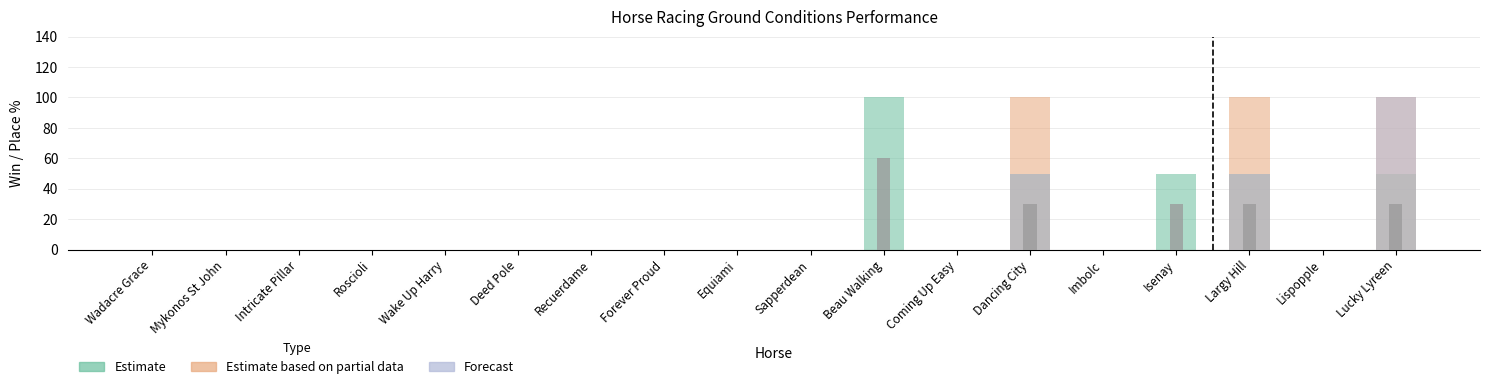

Reading right to left, transcribe all the data shown in this chart.

Estimate: Lucky Lyreen=50	Lispopple=0	Largy Hill=50	Isenay=50	Imbolc=0	Dancing City=50	Coming Up Easy=0	Beau Walking=100	Sapperdean=0	Equiami=0	Forever Proud=0	Recuerdame=0	Deed Pole=0	Wake Up Harry=0	Roscioli=0	Intricate Pillar=0	Mykonos St John=0	Wadacre Grace=0
Estimate based on partial data: Lucky Lyreen=100	Lispopple=0	Largy Hill=100	Isenay=0	Imbolc=0	Dancing City=100	Coming Up Easy=0	Beau Walking=0	Sapperdean=0	Equiami=0	Forever Proud=0	Recuerdame=0	Deed Pole=0	Wake Up Harry=0	Roscioli=0	Intricate Pillar=0	Mykonos St John=0	Wadacre Grace=0
Forecast: Lucky Lyreen=100	Lispopple=0	Largy Hill=50	Isenay=0	Imbolc=0	Dancing City=50	Coming Up Easy=0	Beau Walking=0	Sapperdean=0	Equiami=0	Forever Proud=0	Recuerdame=0	Deed Pole=0	Wake Up Harry=0	Roscioli=0	Intricate Pillar=0	Mykonos St John=0	Wadacre Grace=0